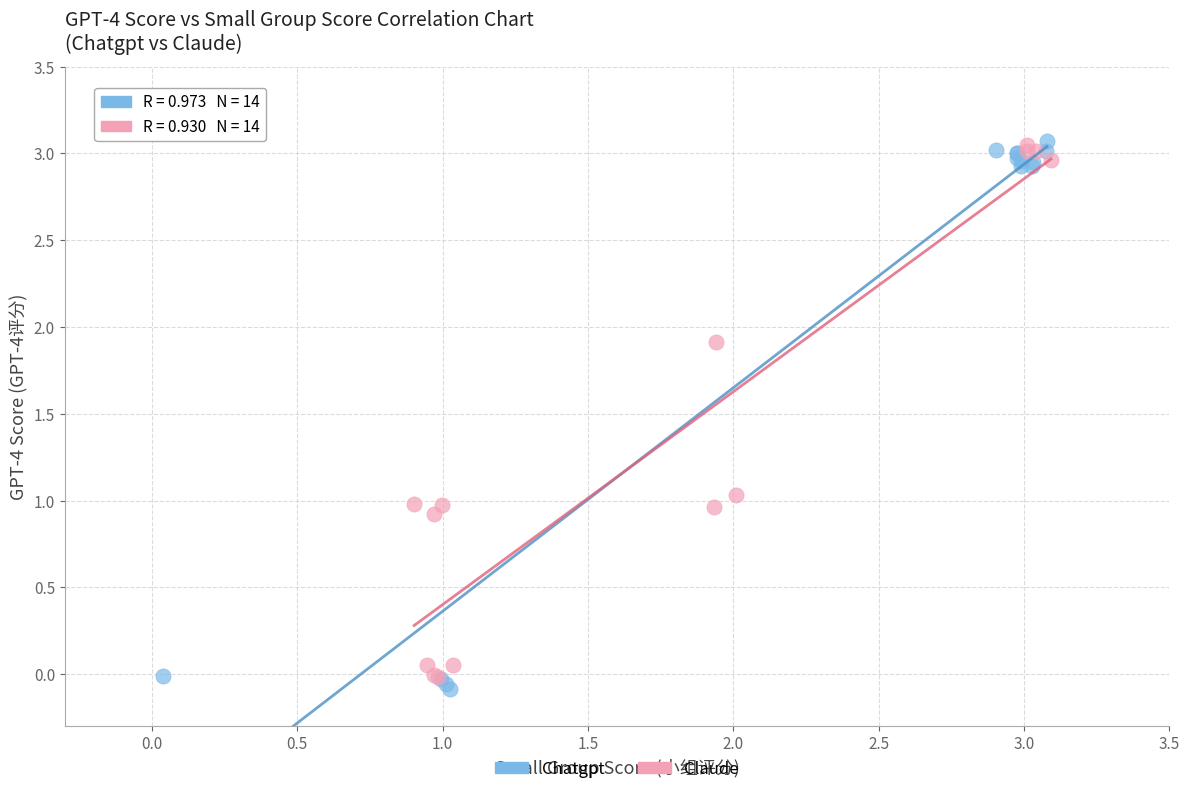

Which series contains the lowest Y value?

Chatgpt